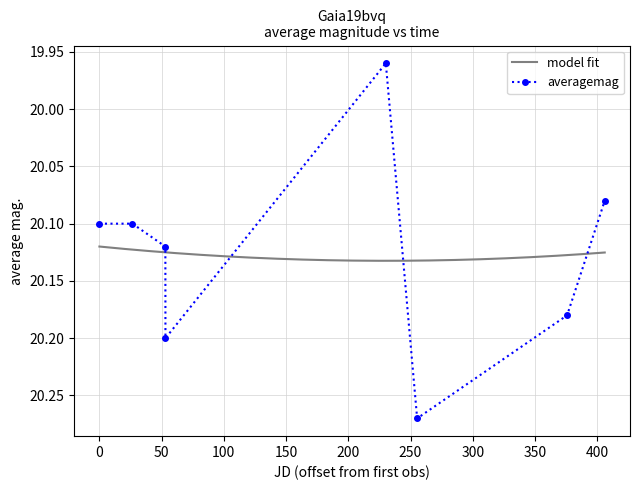

True or false: averagemag has more than 1 points higher than both neighbors.

True